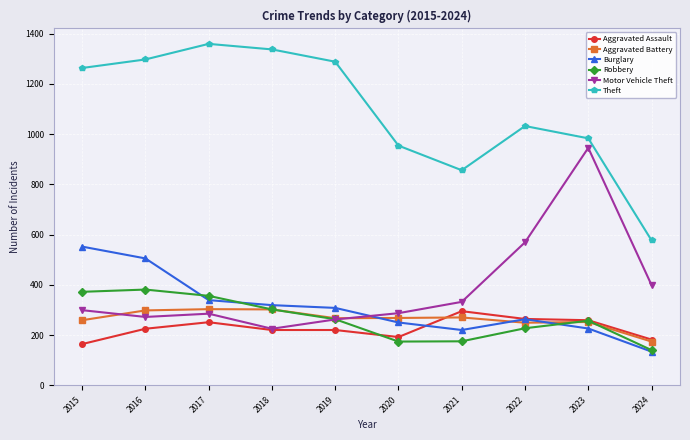

What is the value of the Aggravated Assault point at the 2nd from the left?

225